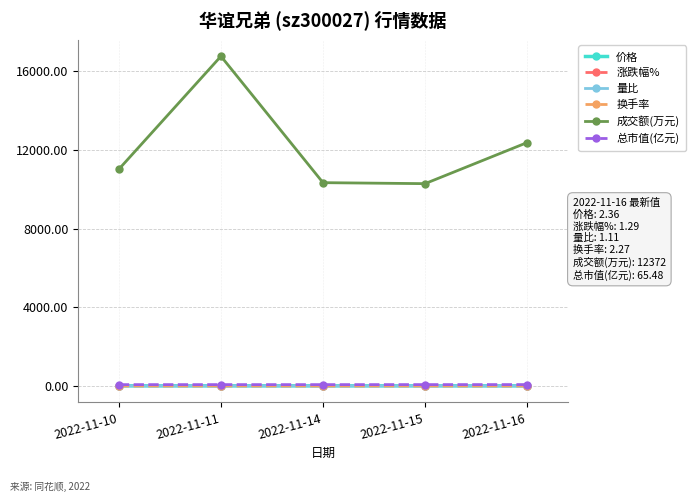

True or false: 涨跌幅% and 价格 cross at least once.

False